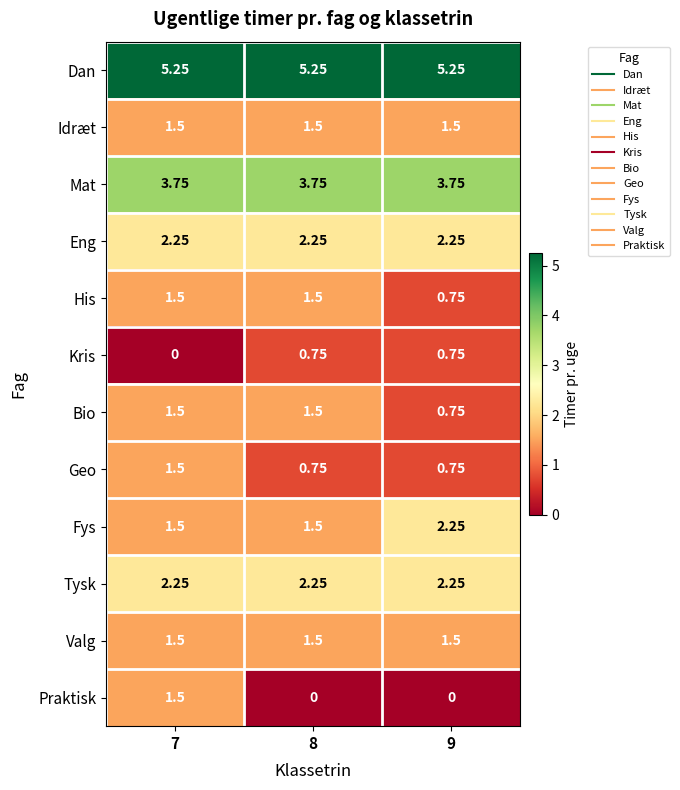

Which series has the largest total across all categories?

Dan